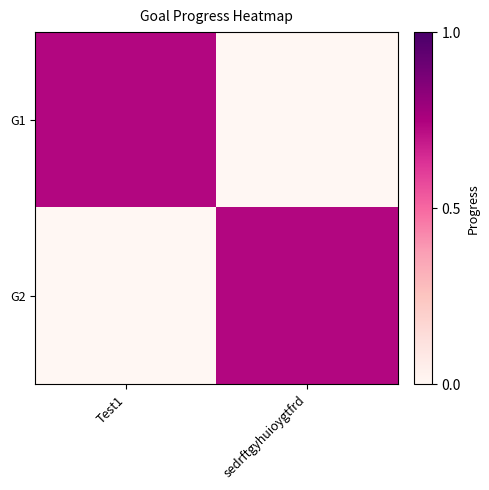

How many distinct data groups are displayed?

2